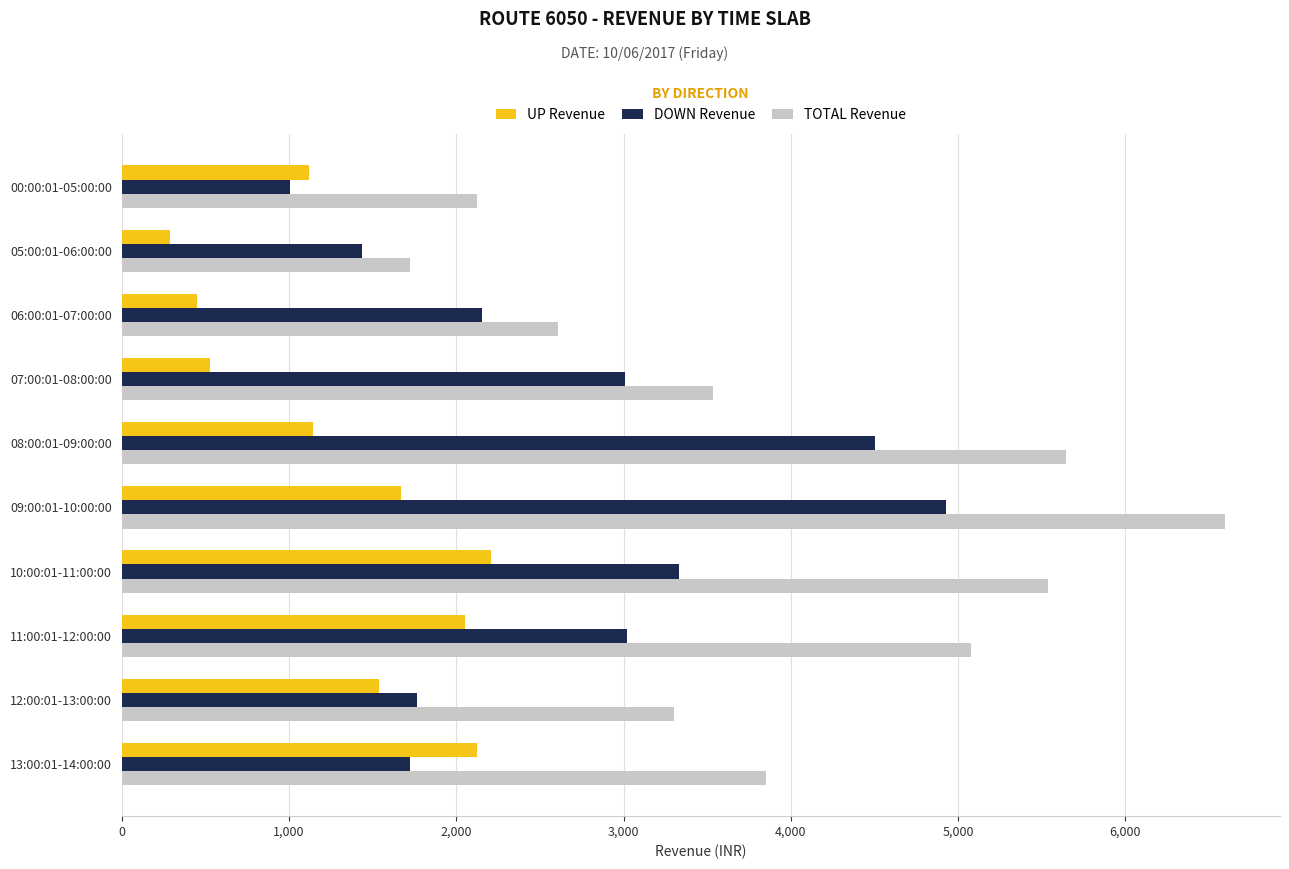

How many data points in UP Revenue are less than 1539?

5